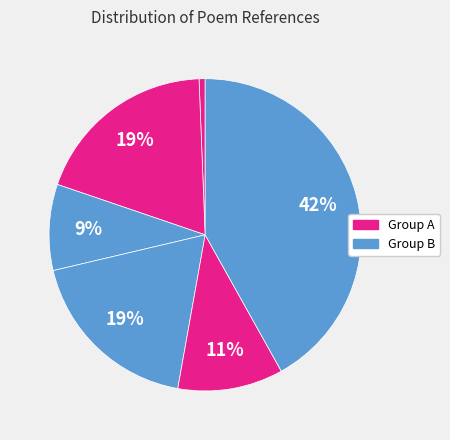

How many slices are in this pie chart?

6